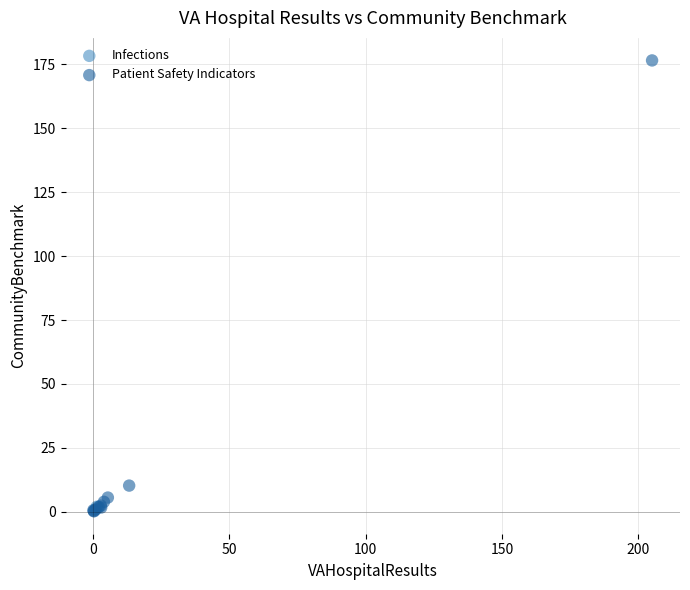

What are all the series names shown in the legend?

Infections, Patient Safety Indicators